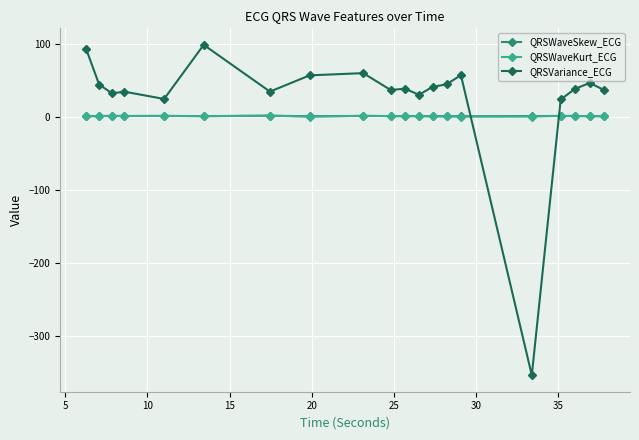

Which series has the largest total across all categories?

QRSVariance_ECG